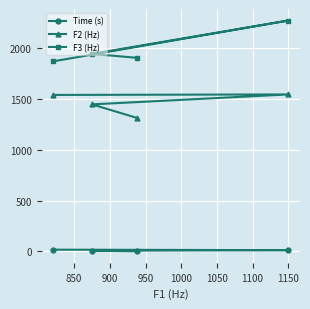

What is the average value of the Time (s) series?

9.9